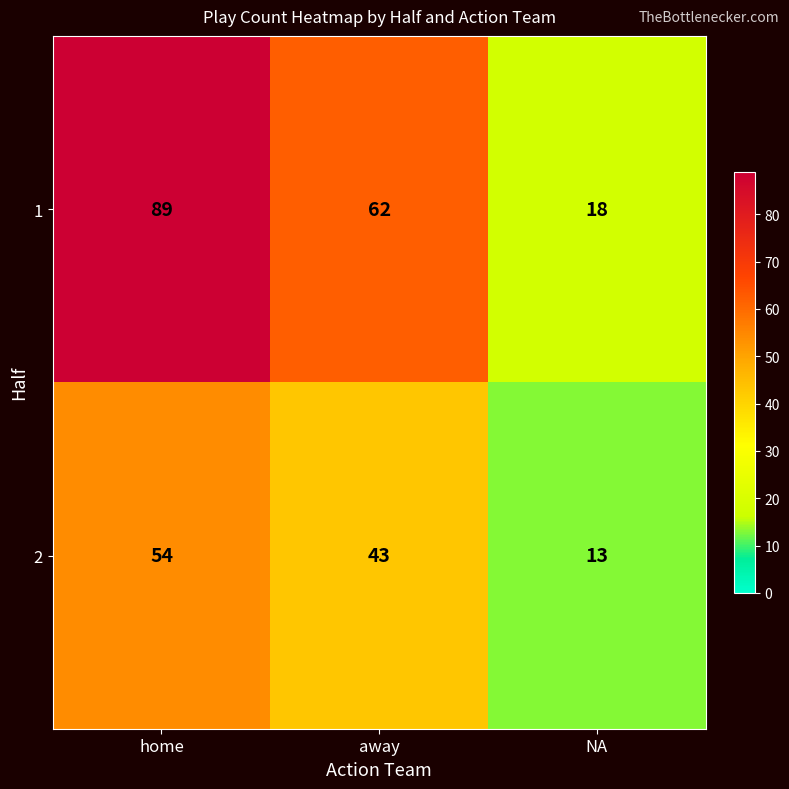

How many 1 values are between 18 and 89?

3